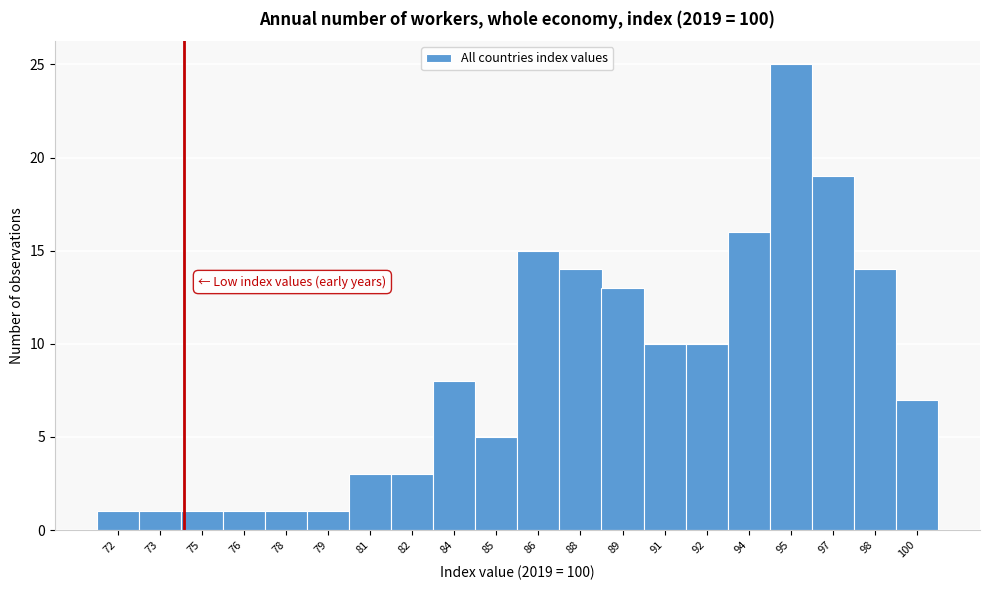

Reading right to left, extract all data points from this chart.

7	14	19	25	16	10	10	13	14	15	5	8	3	3	1	1	1	1	1	1